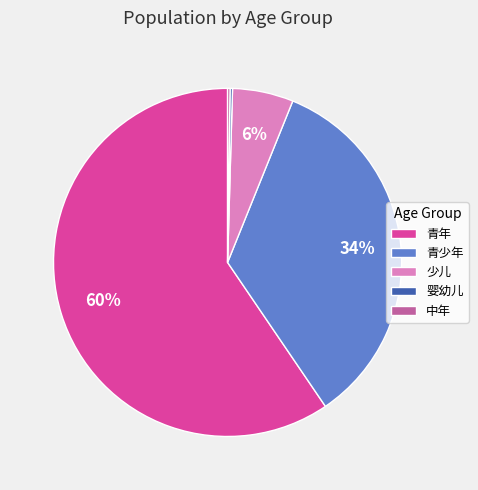

The 青年 slice represents 71% of the pie. True or false?

False